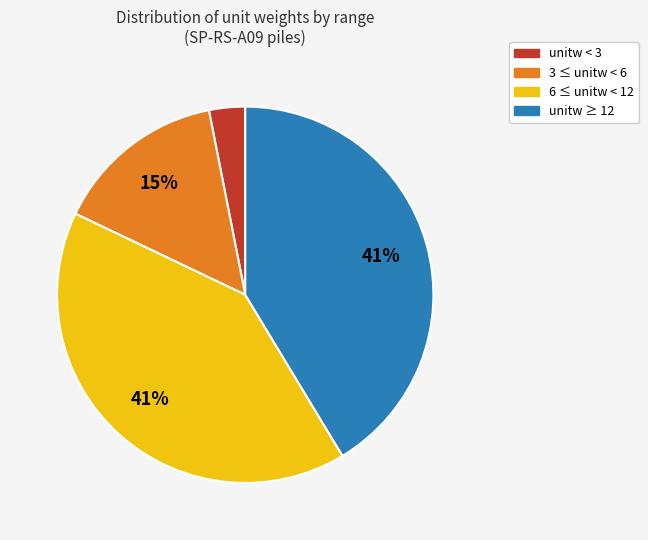

To the nearest percent, what is the average slice percentage?

25%